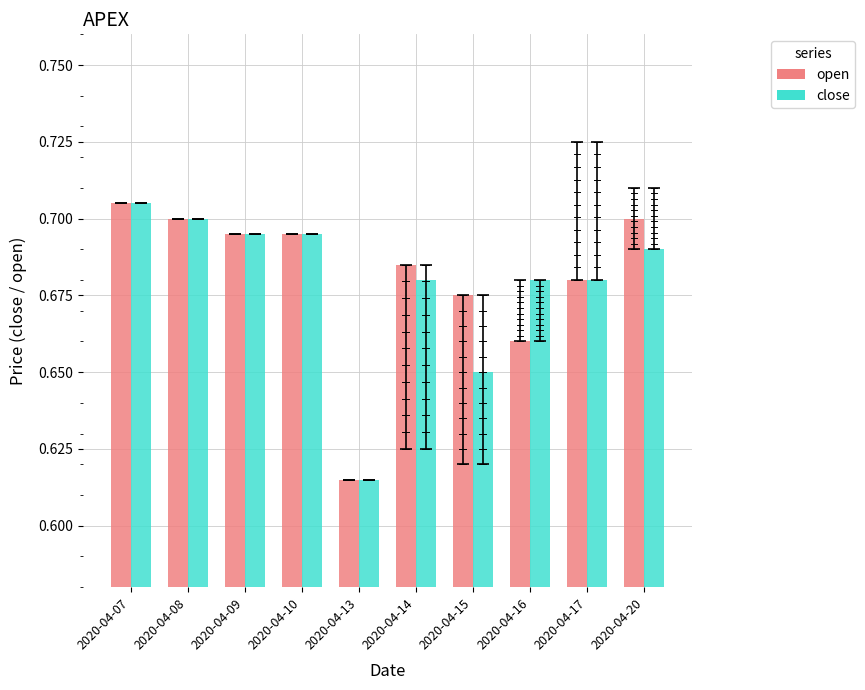

Is it true that close equals 0.7 at 2020-04-07?

True